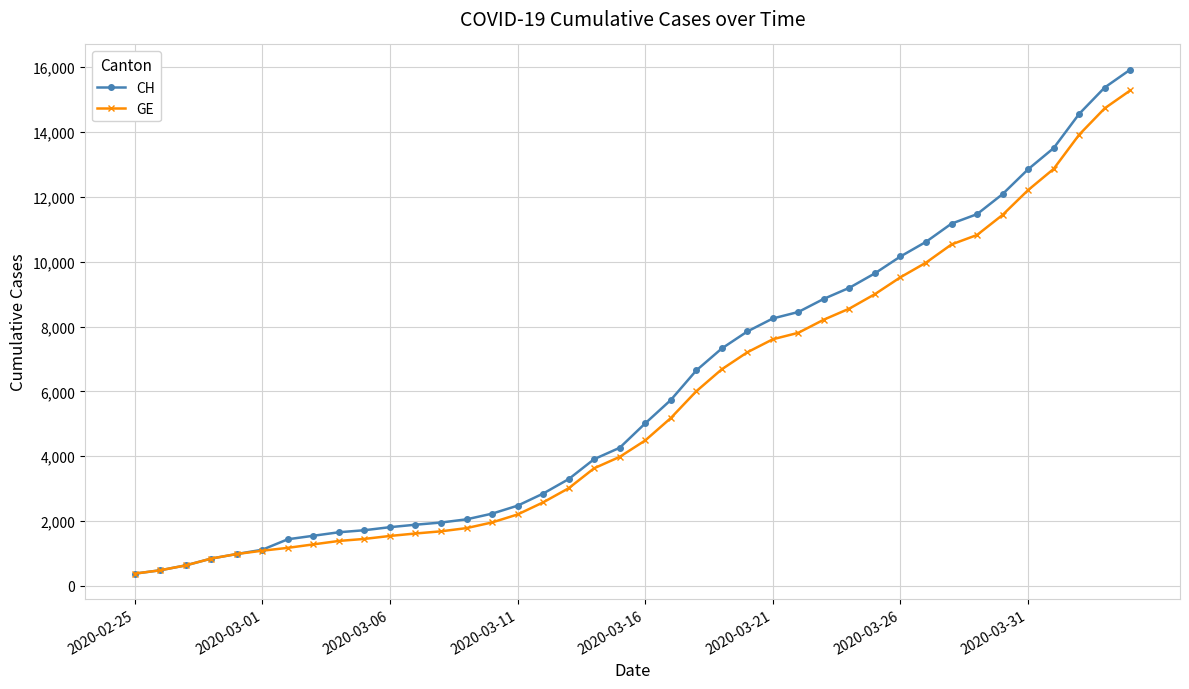

Which series has the widest spread of values?

CH